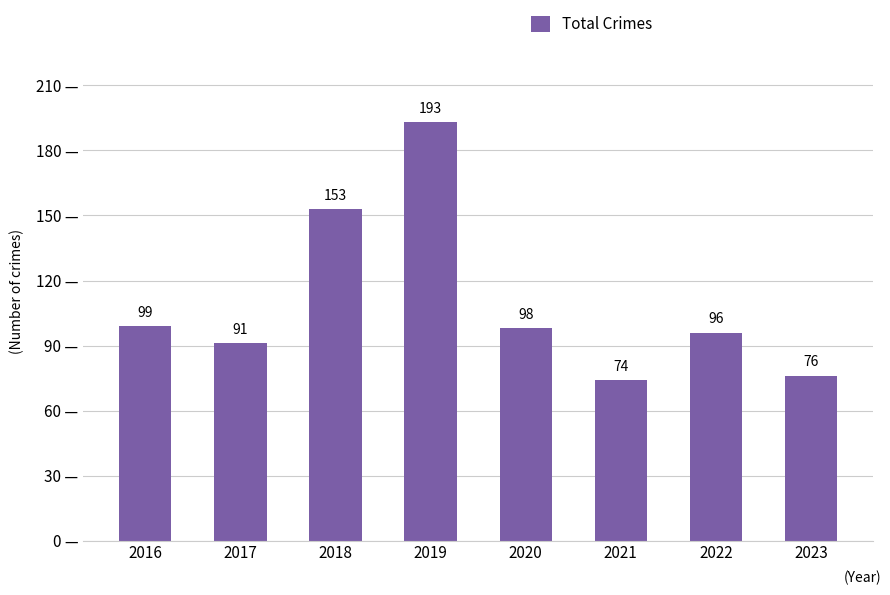

How many data points does each series have?

8